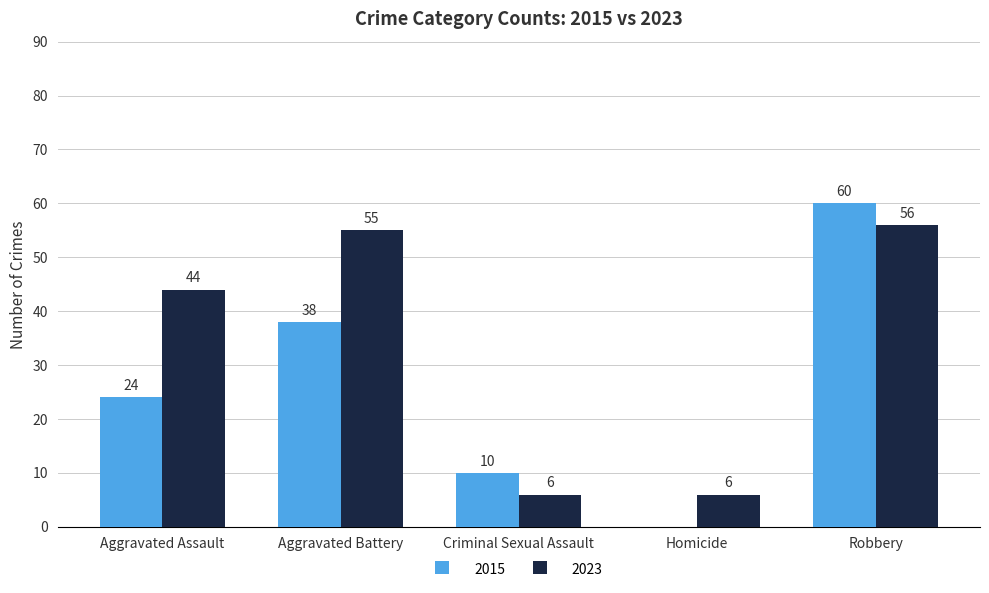

At which category does the chart reach its peak across all series?

Robbery